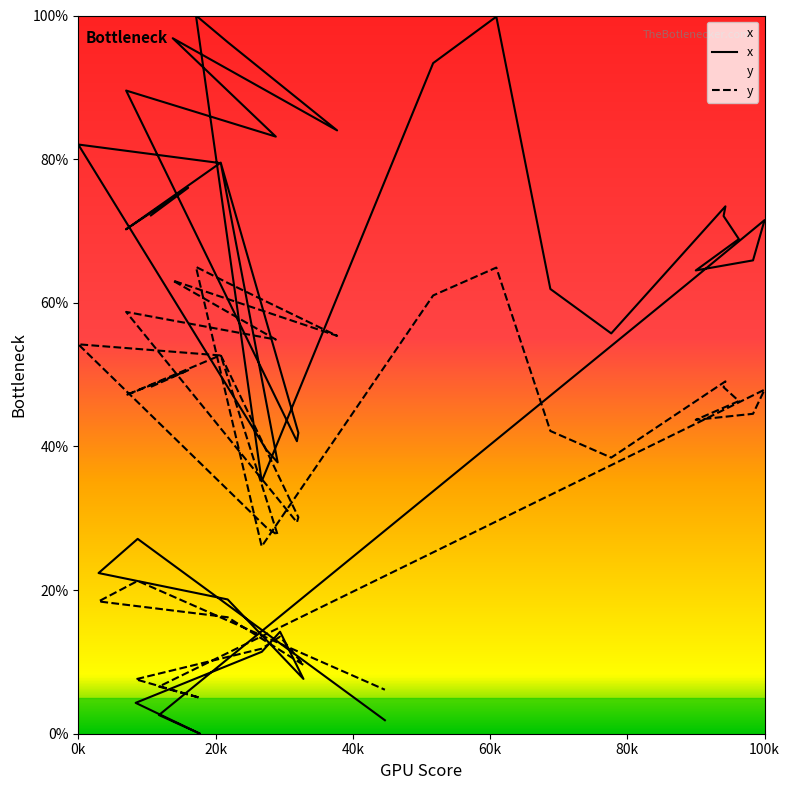

Reading left to right, list all the values displayed in this chart.

x: 72.2	76.0	70.2	79.5	82.0	39.6	37.8	79.5	41.9	40.7	89.6	83.1	96.8	84.0	96.2	100.0	35.1	93.4	99.8	61.9	61.6	56.7	55.7	73.4	72.1	68.9	64.5	65.9	71.5	62.7	2.6	0.0	4.3	11.4	14.2	7.6	18.7	22.4	27.1	1.9
y: 48.3	50.6	47.1	52.7	54.2	28.7	27.7	52.7	30.1	29.4	58.7	54.9	63.1	55.4	62.7	65.0	26.1	61.0	64.9	42.2	42.0	39.0	38.4	49.1	48.2	46.3	43.7	44.5	47.9	42.6	6.6	5.0	7.6	11.8	13.5	9.6	16.2	18.4	21.3	6.1